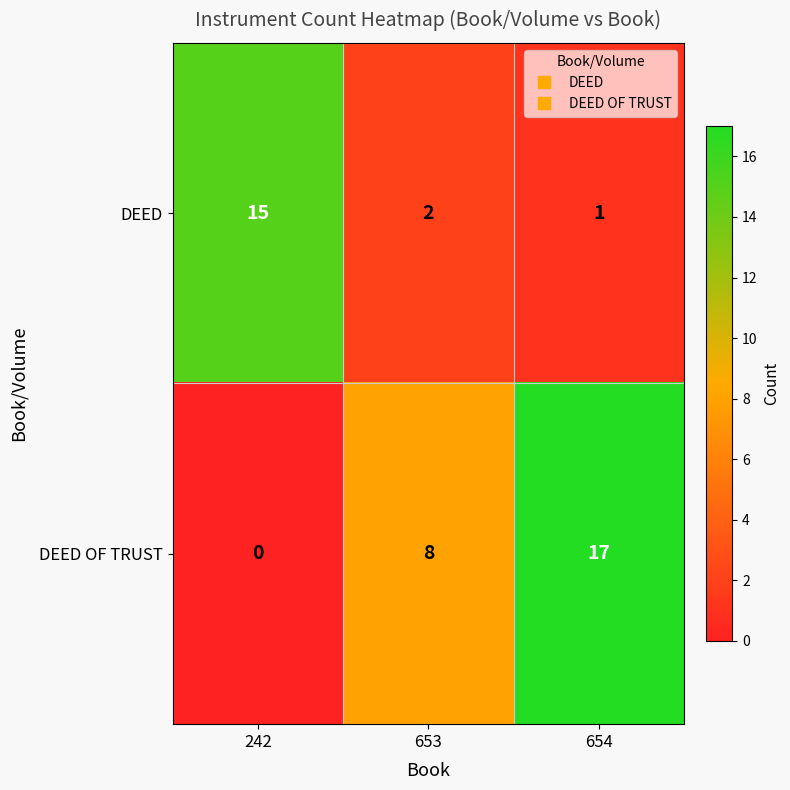

At which category is the sum across all series the highest?

654